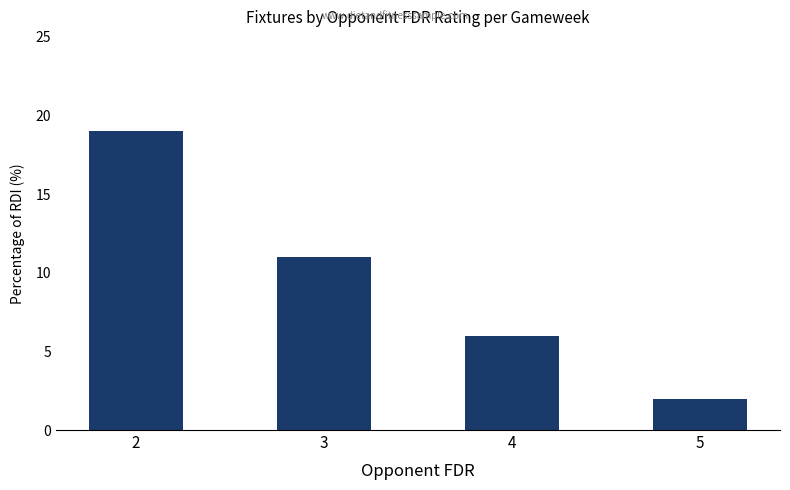

How many data points does each series have?

4